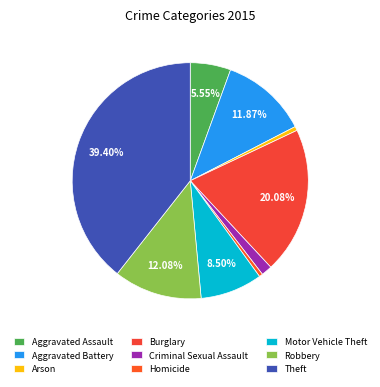

Which category has the smallest portion of the pie?

Homicide